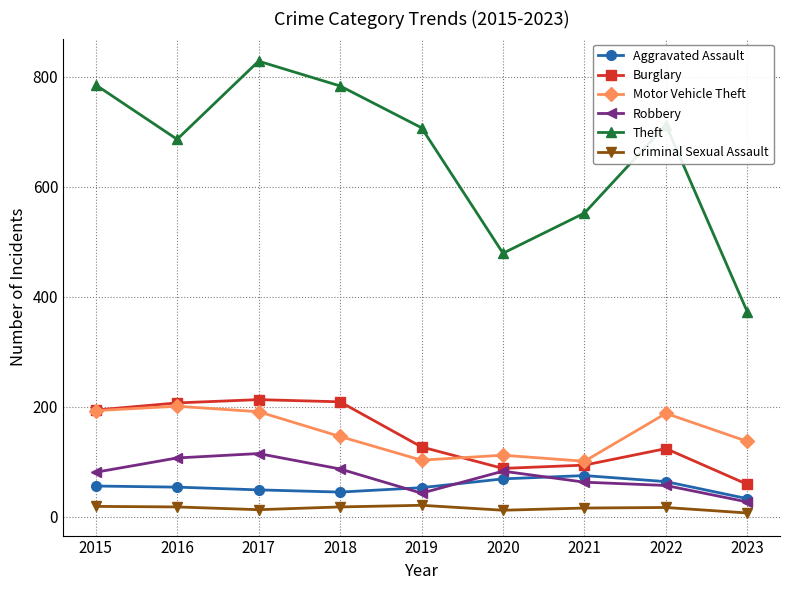

The Aggravated Assault series shows 75 at 2021. True or false?

True